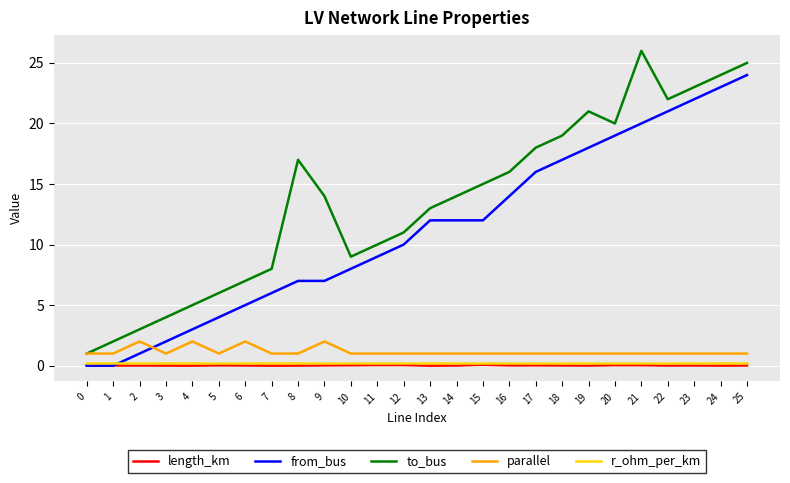

At which label does to_bus reach its peak?

21